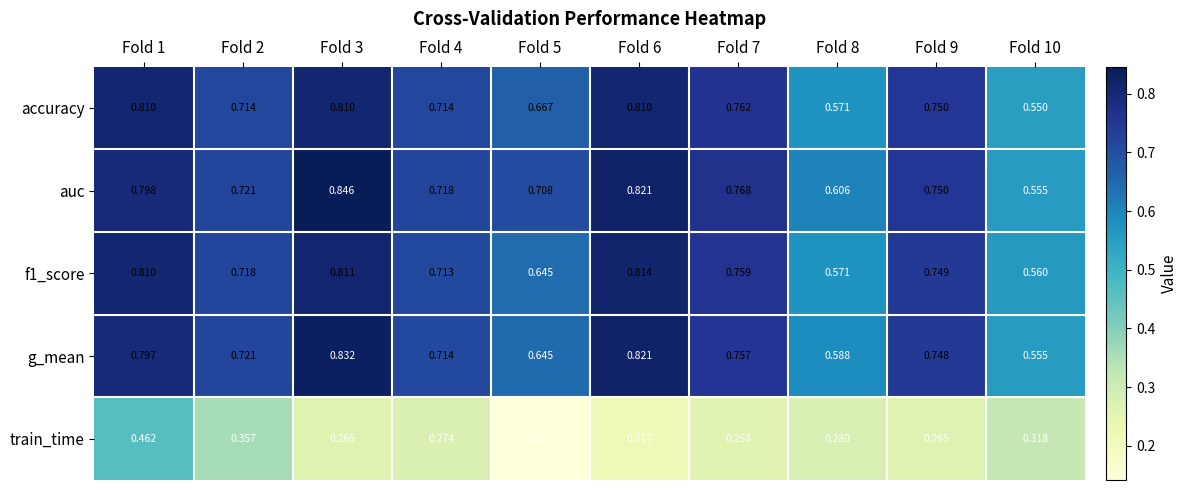

Which series has the largest total across all categories?

auc